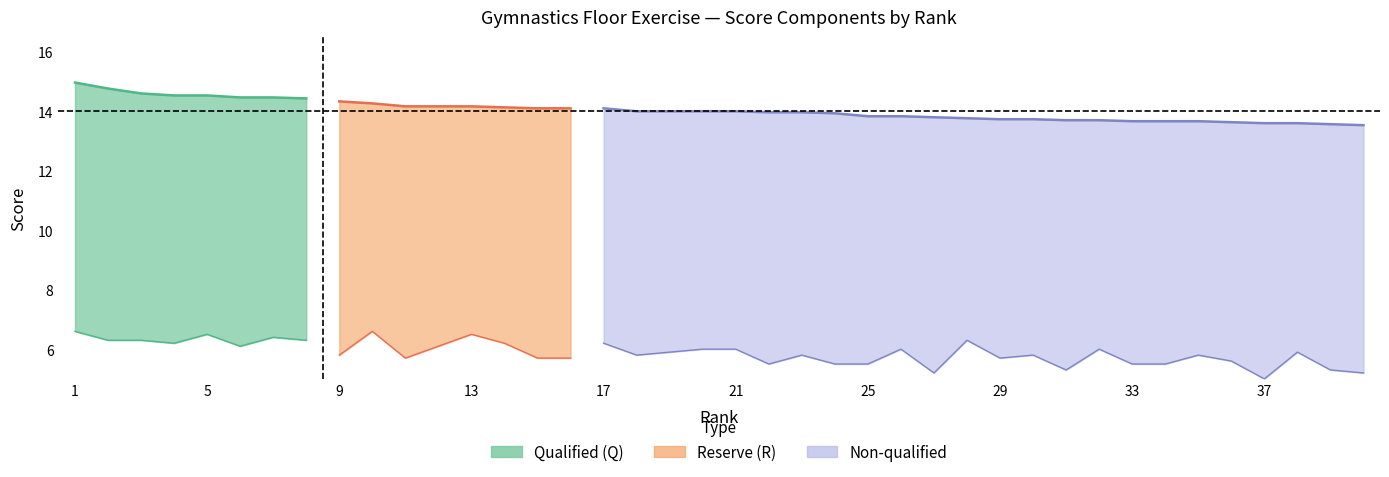

The D series shows 2.5 at 5. True or false?

False